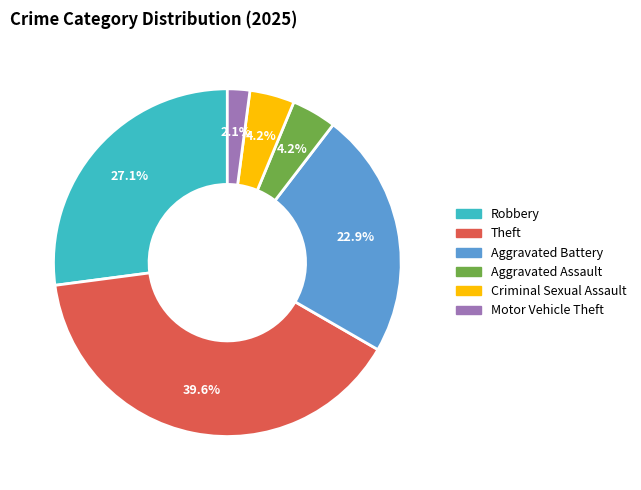

Is there a majority slice in this chart?

No